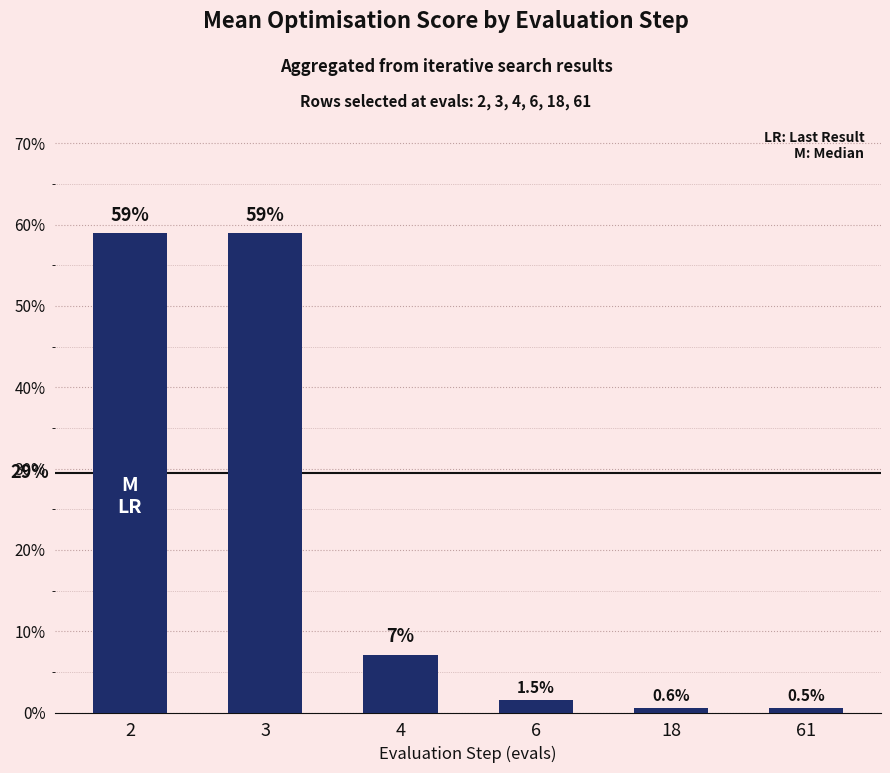

List the labels in order of value, smallest first.

61, 18, 6, 4, 3, 2